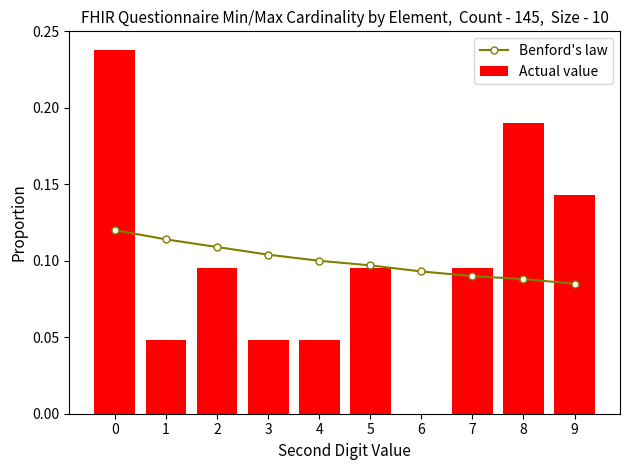

How many groups of bars are there?

10